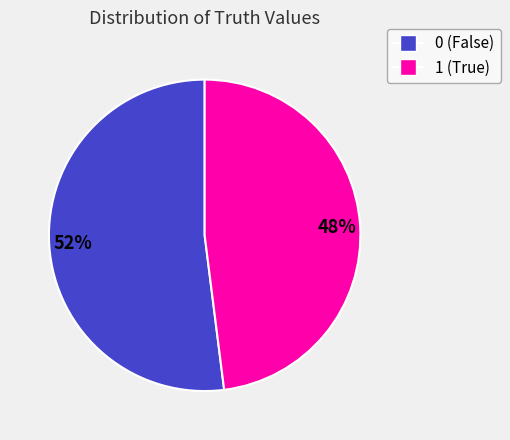

Which slice is the smallest?

1